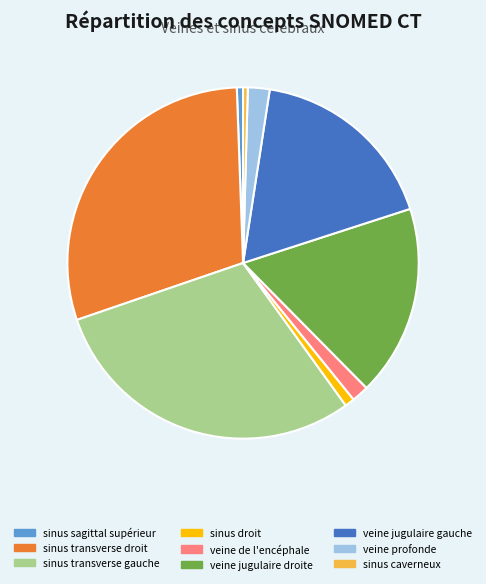

Combined, do sinus sagittal supérieur and veine jugulaire gauche account for over 50%?

No